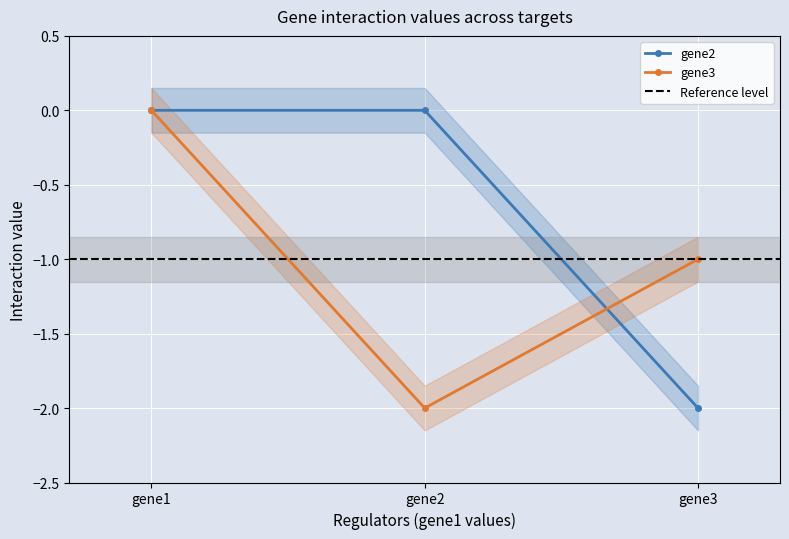

At which label is gene3 closest to -1?

gene3